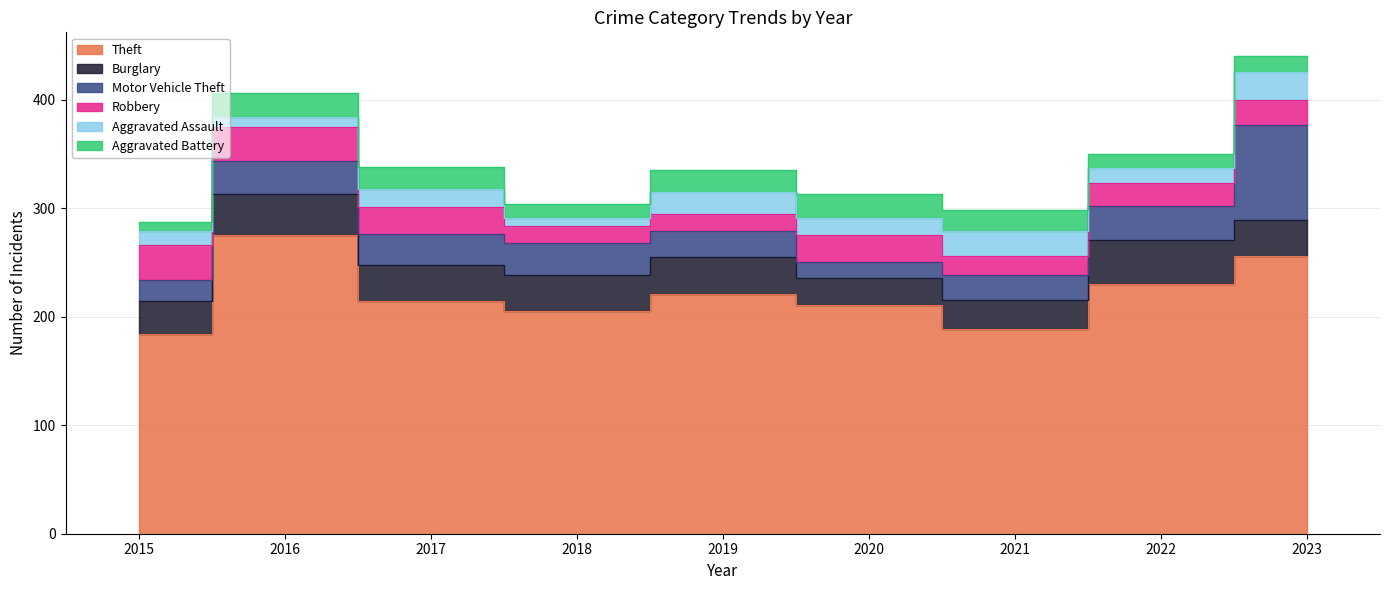

Which label corresponds to the smallest value in the chart?

2018